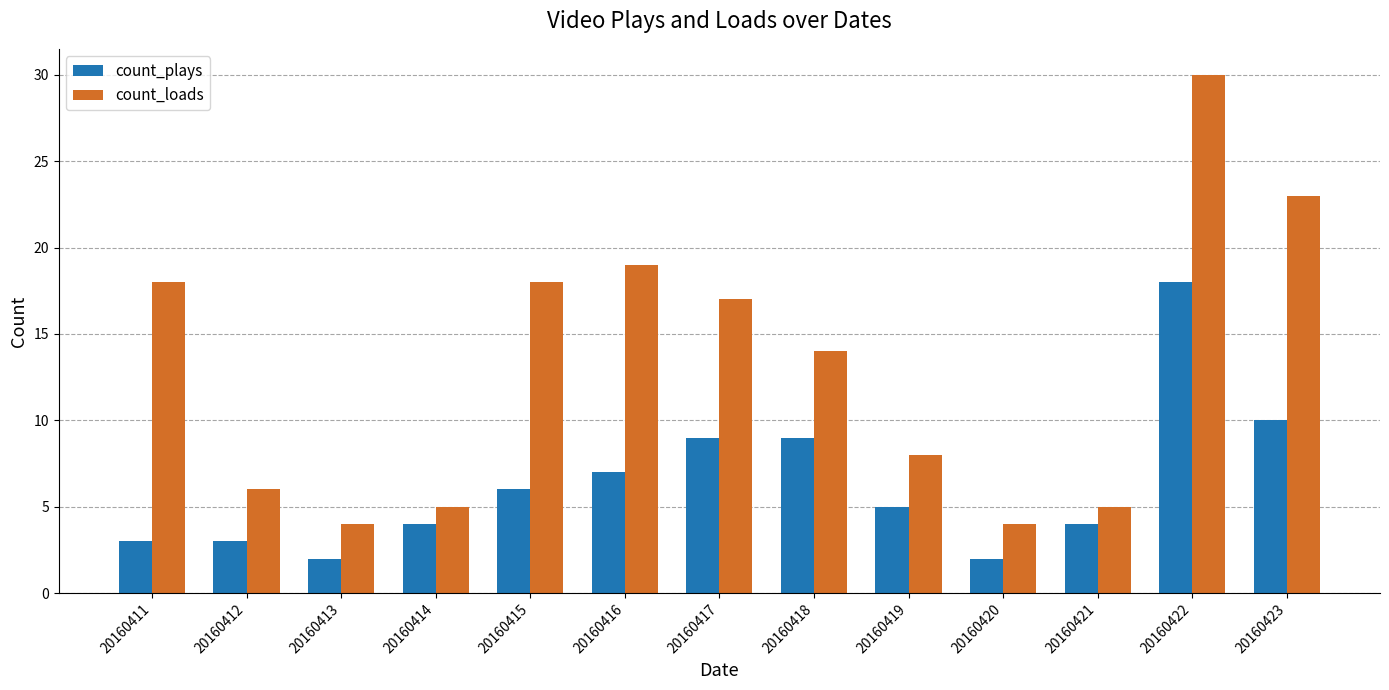

What is the average value of the count_plays series?

6